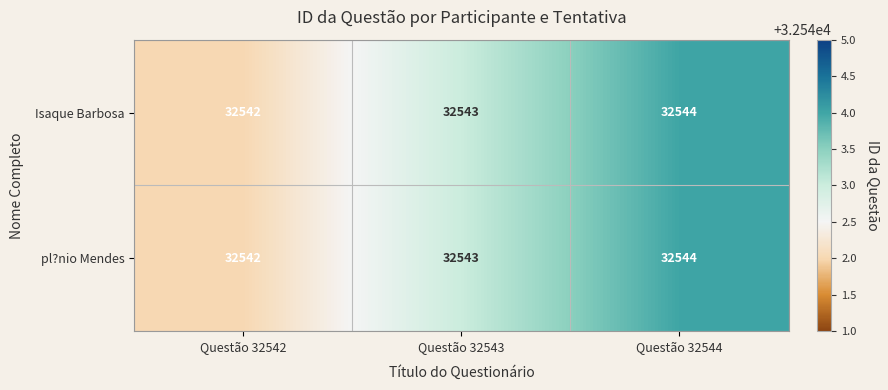

At which label is Isaque Barbosa closest to 32543?

Questão 32543